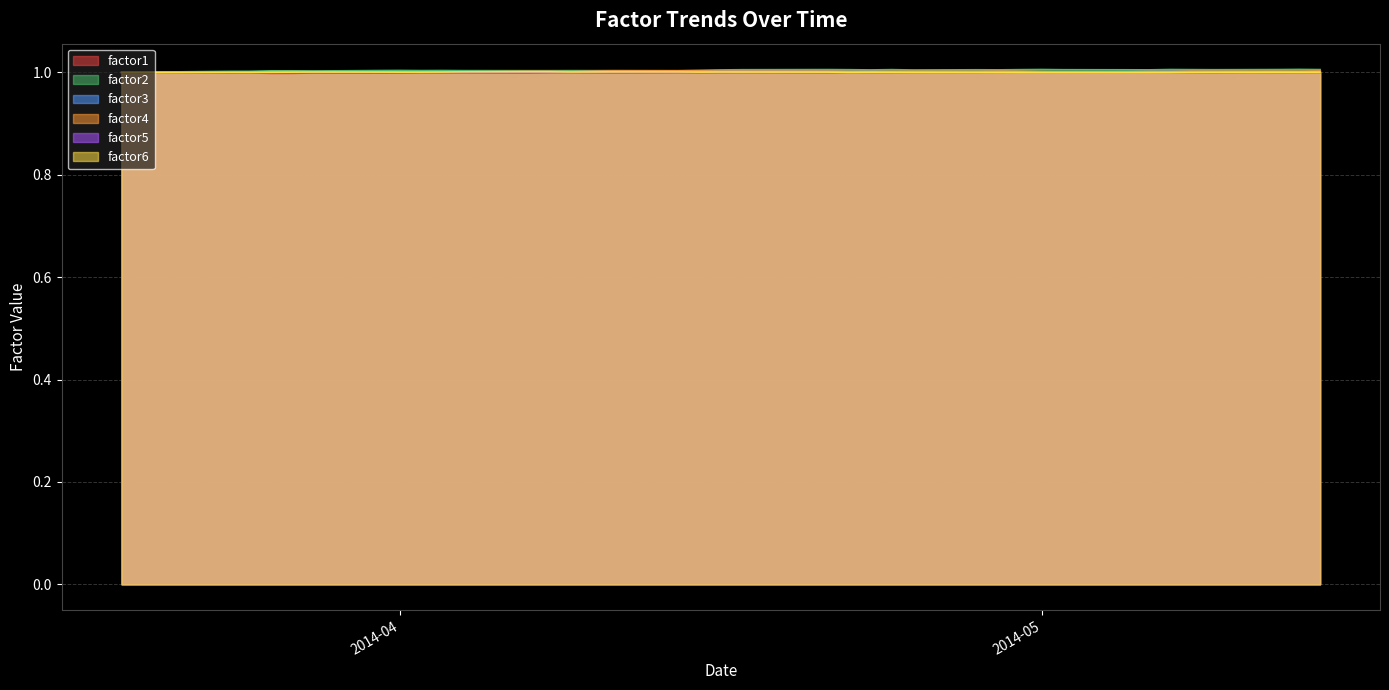

What is the minimum value for factor2?

1.0